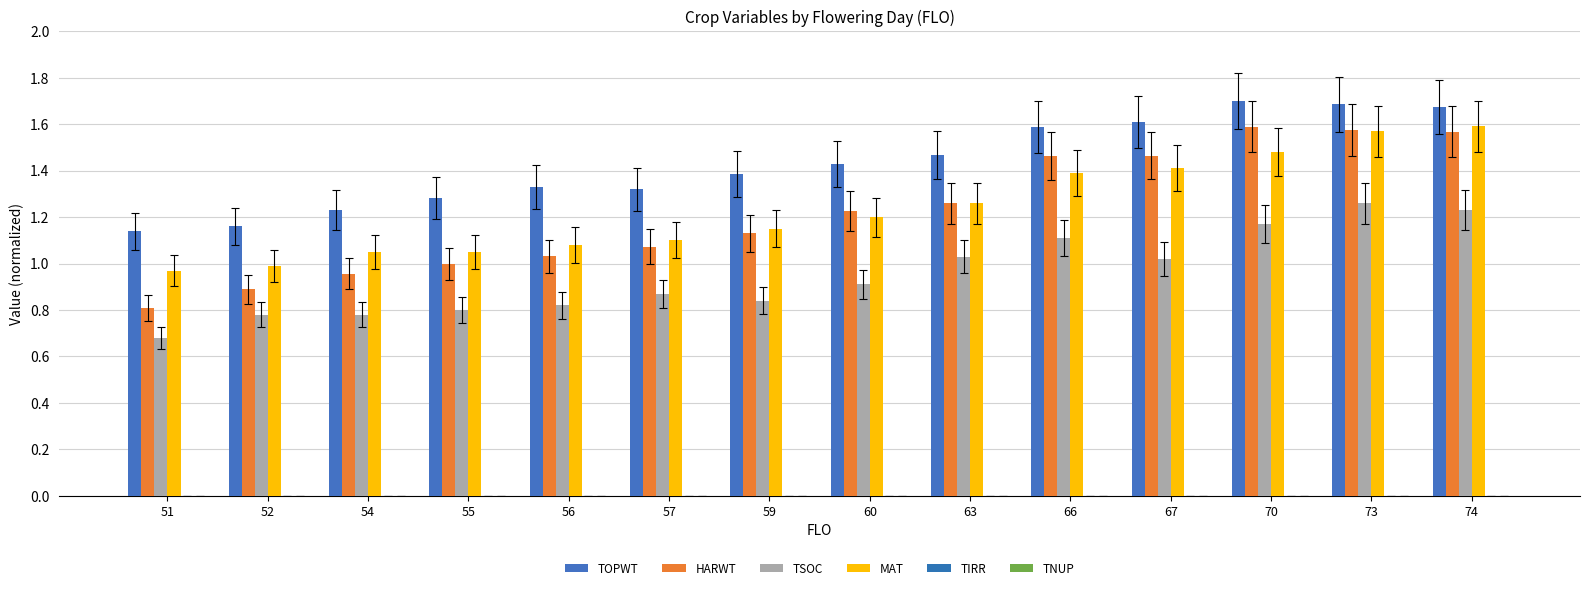

Reading right to left, what are all the values shown in this chart?

TOPWT: 74=1.7	73=1.7	70=1.7	67=1.6	66=1.6	63=1.5	60=1.4	59=1.4	57=1.3	56=1.3	55=1.3	54=1.2	52=1.2	51=1.1
HARWT: 74=1.6	73=1.6	70=1.6	67=1.5	66=1.5	63=1.3	60=1.2	59=1.1	57=1.1	56=1.0	55=1.0	54=1.0	52=0.9	51=0.8
TSOC: 74=1.2	73=1.3	70=1.2	67=1.0	66=1.1	63=1.0	60=0.9	59=0.8	57=0.9	56=0.8	55=0.8	54=0.8	52=0.8	51=0.7
MAT: 74=1.6	73=1.6	70=1.5	67=1.4	66=1.4	63=1.3	60=1.2	59=1.1	57=1.1	56=1.1	55=1.1	54=1.1	52=1.0	51=1.0
TIRR: 74=0.0	73=0.0	70=0.0	67=0.0	66=0.0	63=0.0	60=0.0	59=0.0	57=0.0	56=0.0	55=0.0	54=0.0	52=0.0	51=0.0
TNUP: 74=0.0	73=0.0	70=0.0	67=0.0	66=0.0	63=0.0	60=0.0	59=0.0	57=0.0	56=0.0	55=0.0	54=0.0	52=0.0	51=0.0